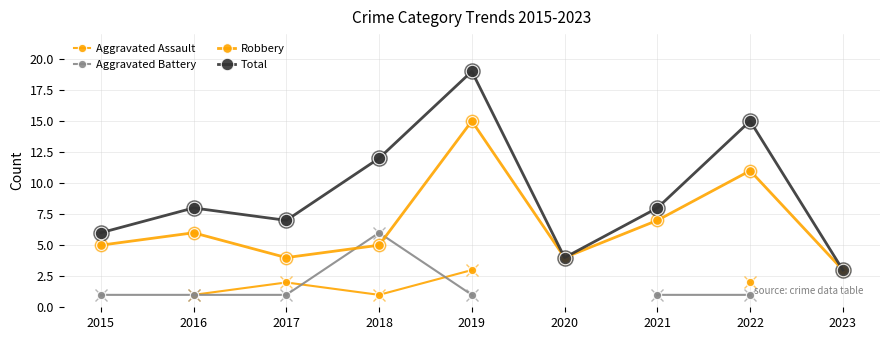

How many distinct data groups are displayed?

4